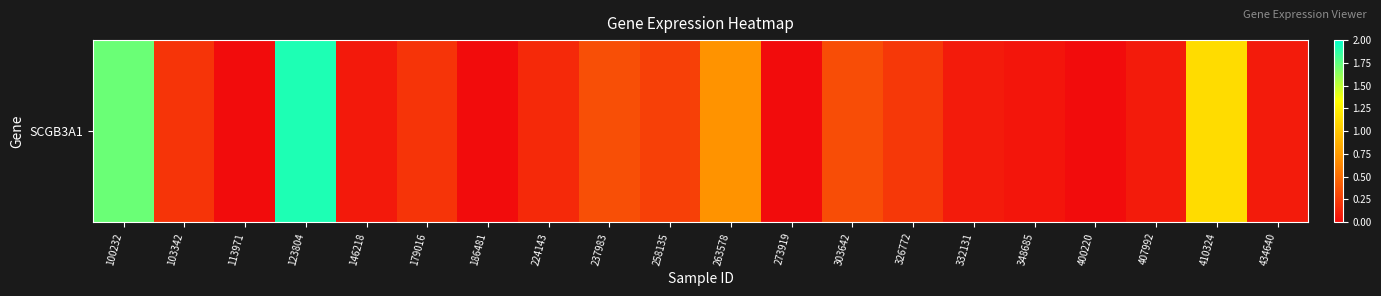

Reading right to left, transcribe all the data shown in this chart.

0.1	1.1	0.1	0.0	0.1	0.1	0.2	0.3	0.0	0.7	0.3	0.3	0.1	0.0	0.2	0.1	1.9	0.0	0.2	1.7